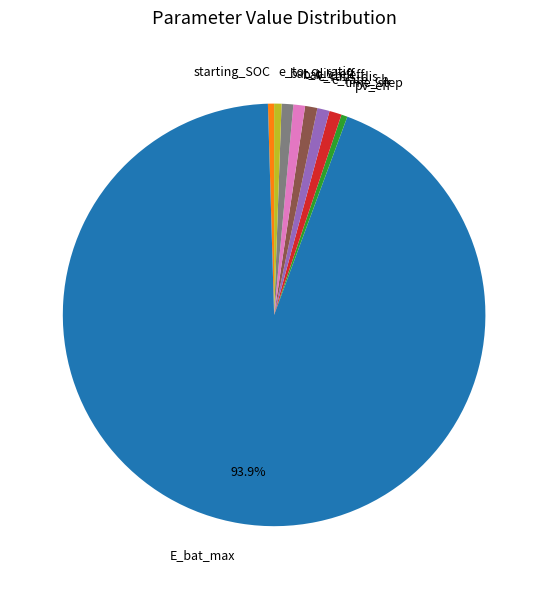

What is the majority slice?

E_bat_max